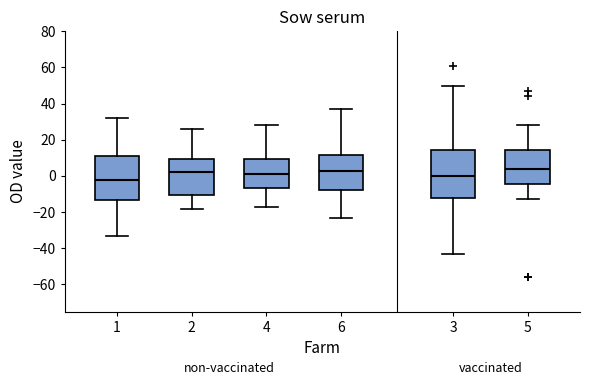

Where does the upper whisker of the box at x = 1 end on the y-axis? The values are not printed on the chart, so give them approximately, as read against the axis.

32